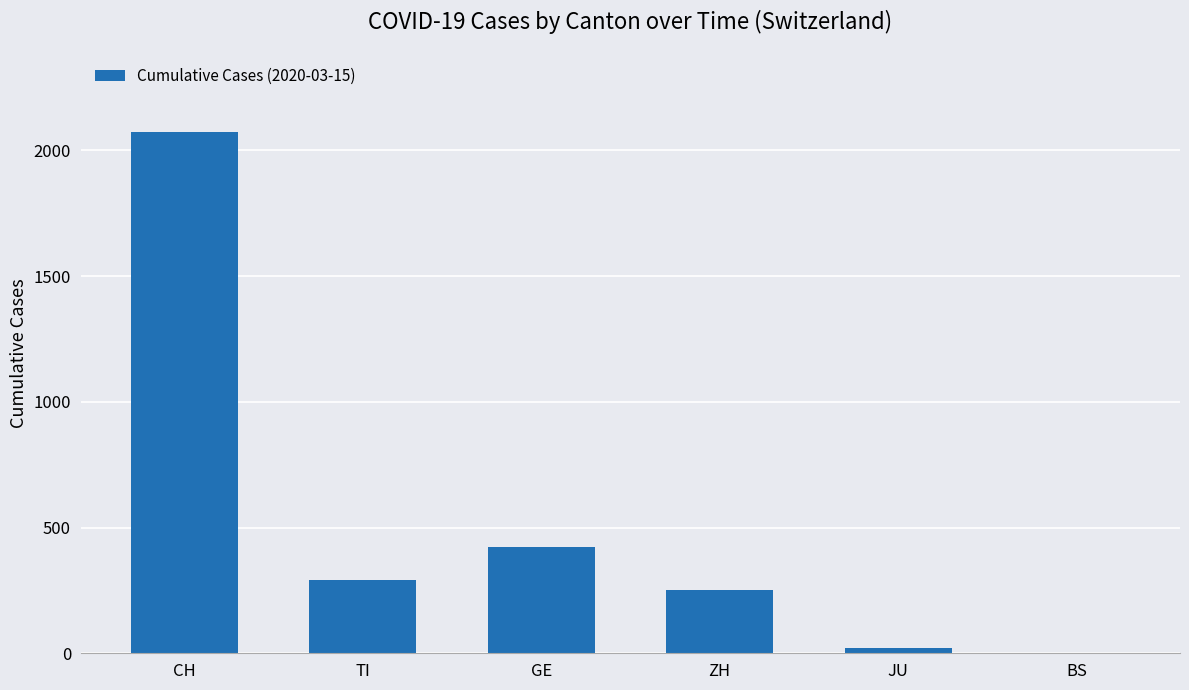

Where is the data nearest to the value 1036?

GE